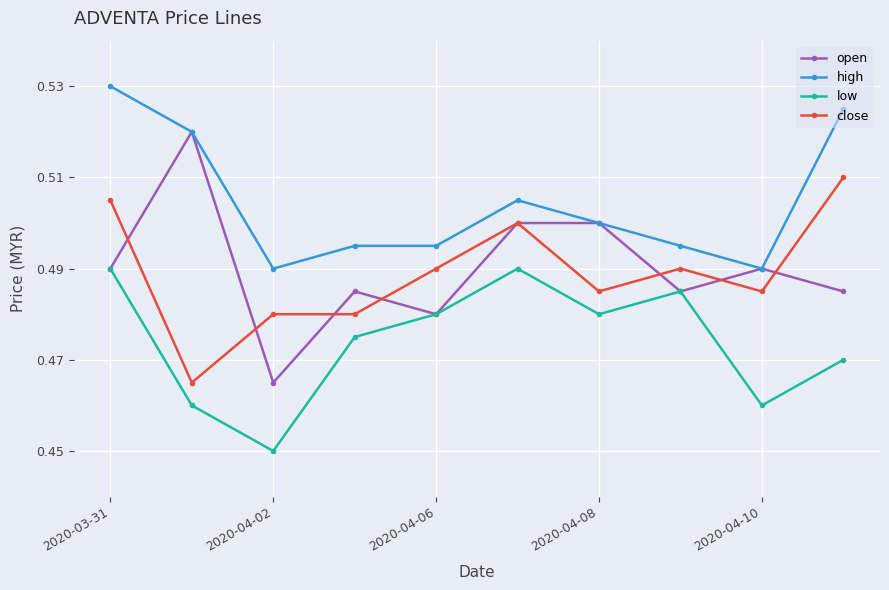

True or false: low and high intersect in this chart.

False